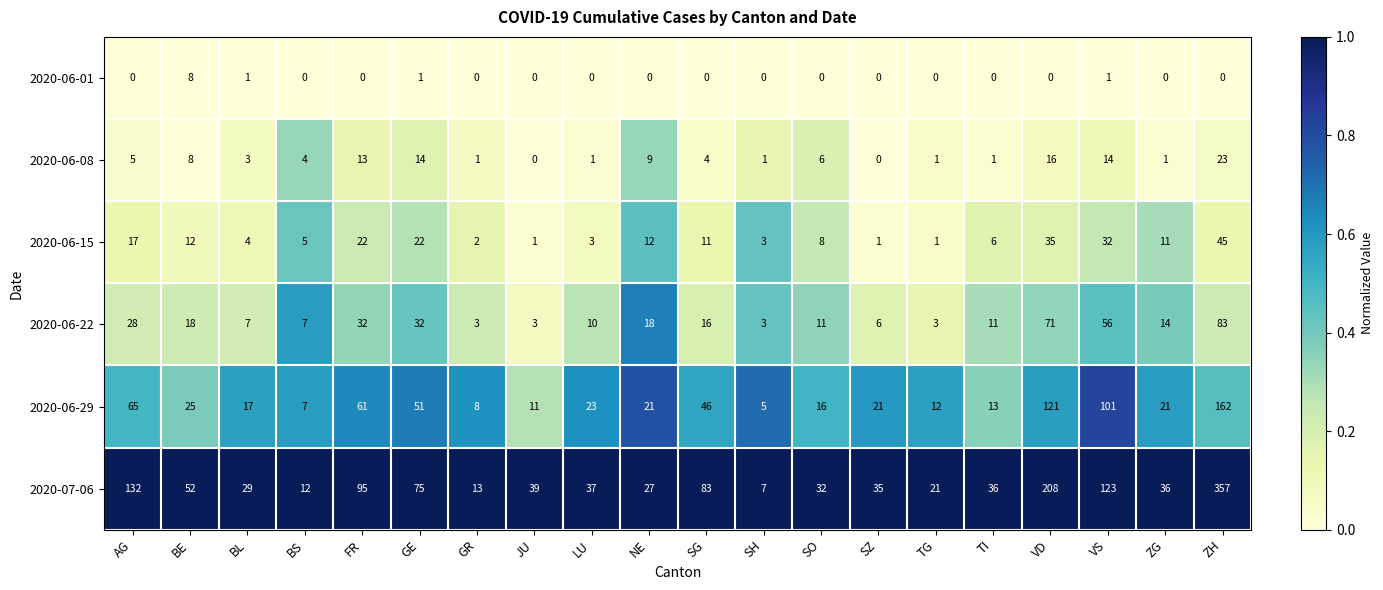

What is the sum of the 2020-06-29 values at VS and NE?

122